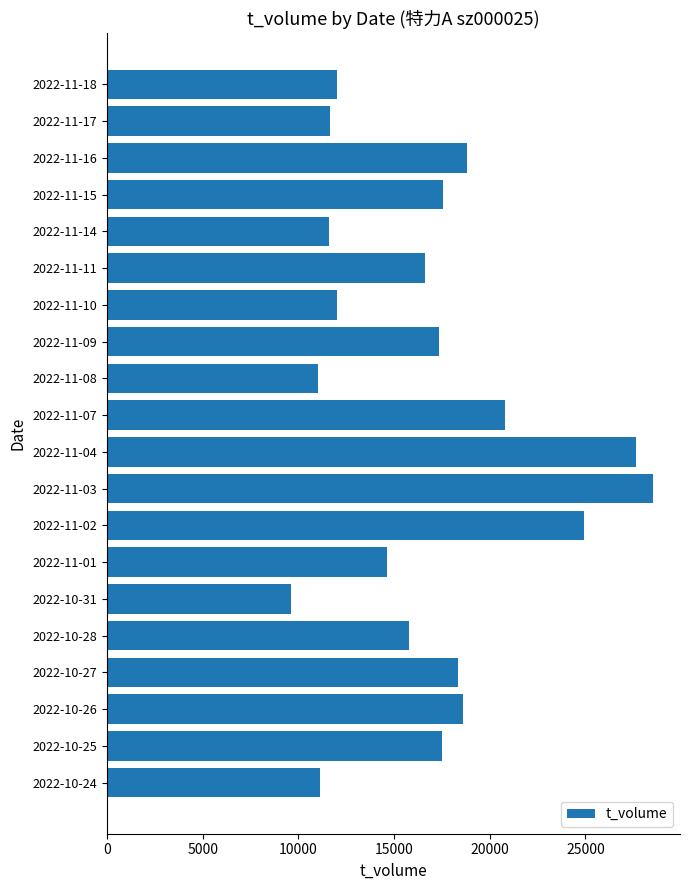

Are the bars grouped side by side (vs. stacked)?

No